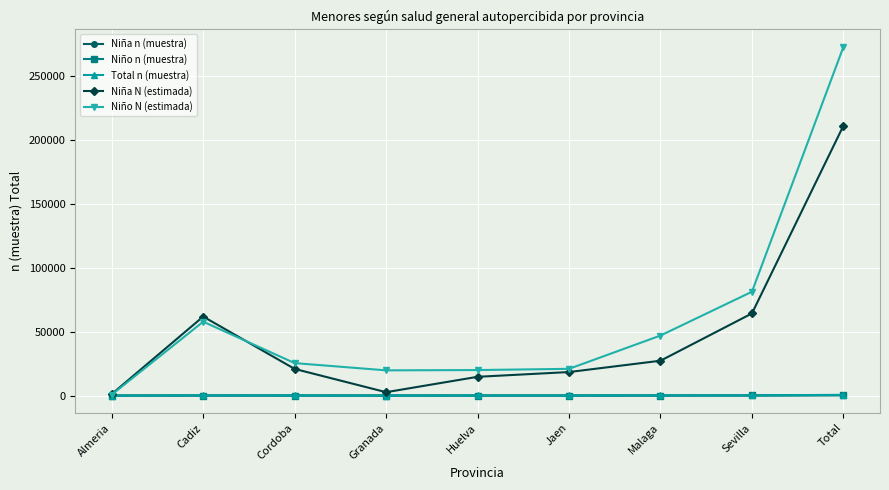

Where is the first local maximum for Niña N (estimada)?

Cadiz